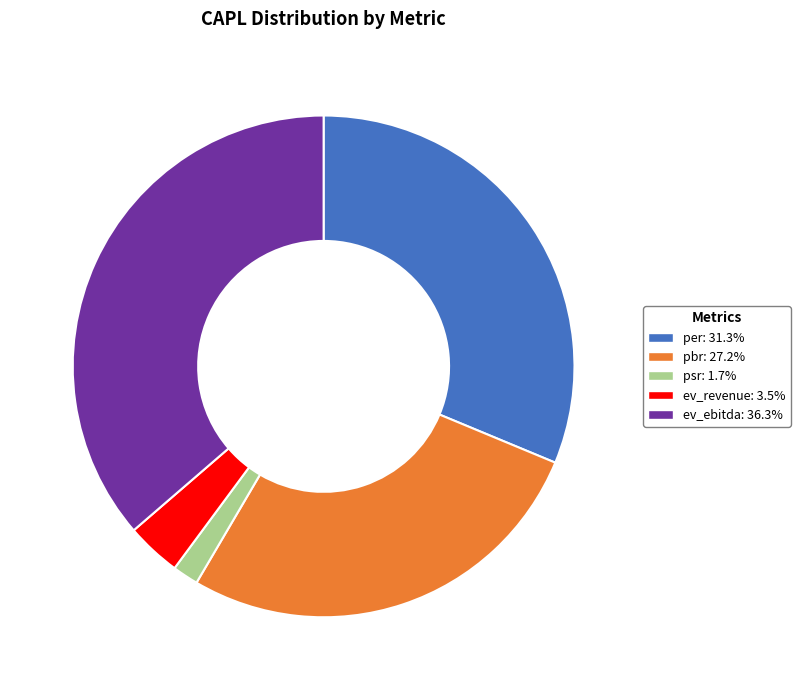

Rank the categories by value from highest to lowest.

ev_ebitda, per, pbr, ev_revenue, psr